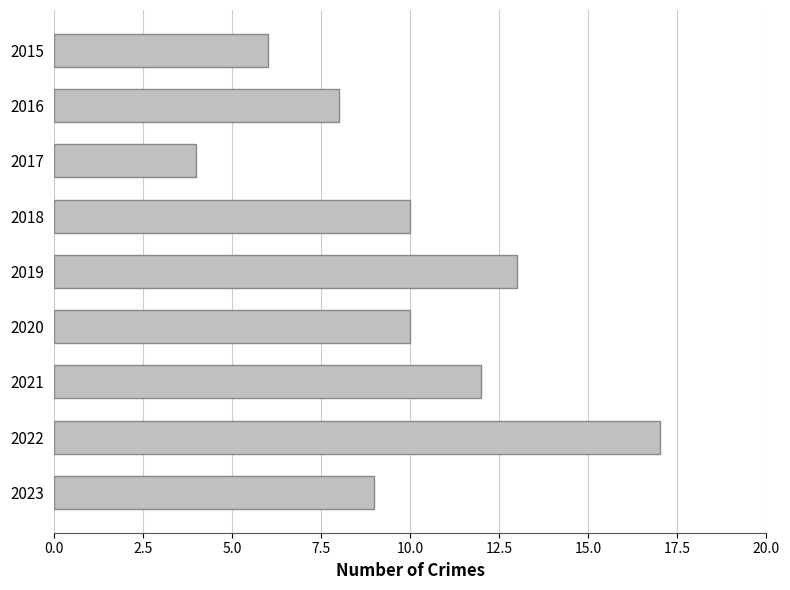

Which category has the lowest value across all series?

2017